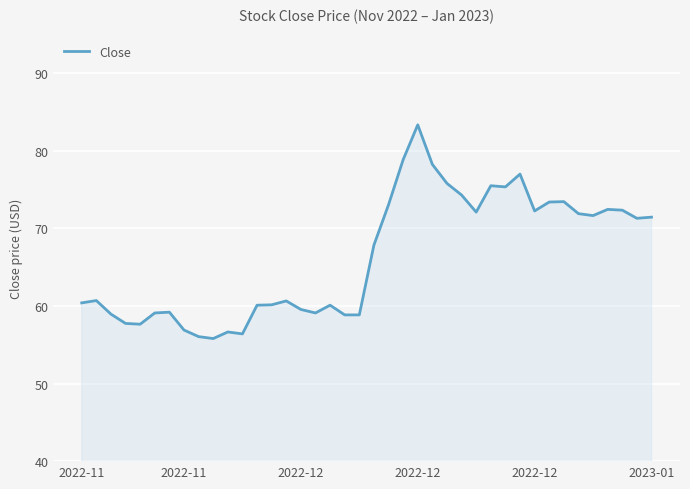

What is the smallest value displayed?

55.8